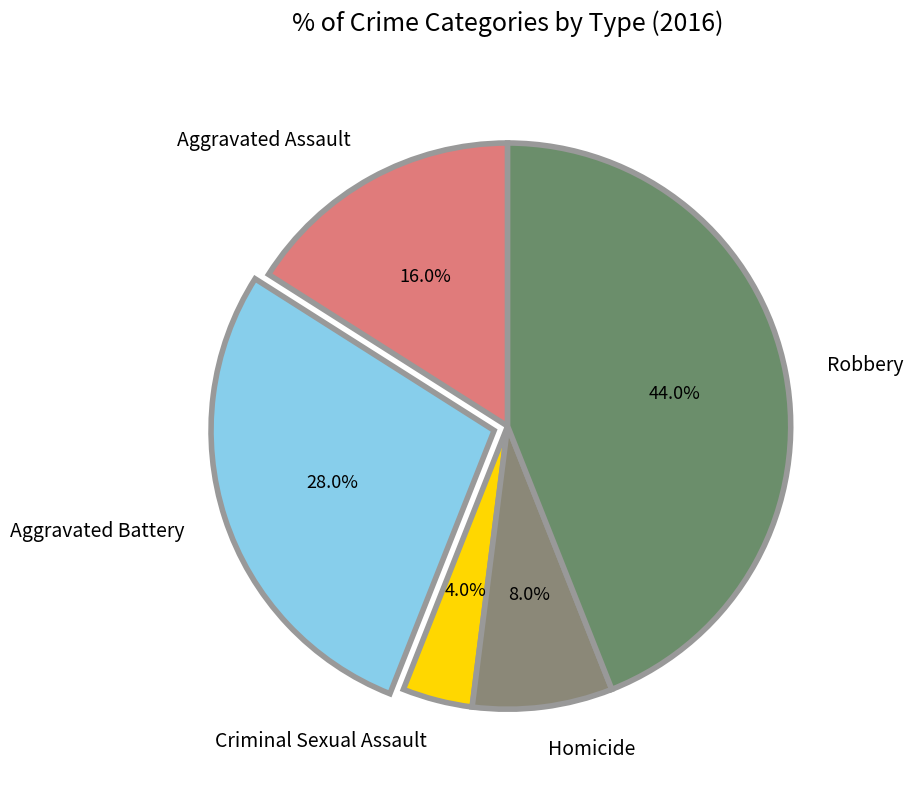

How many slices are in this pie chart?

5